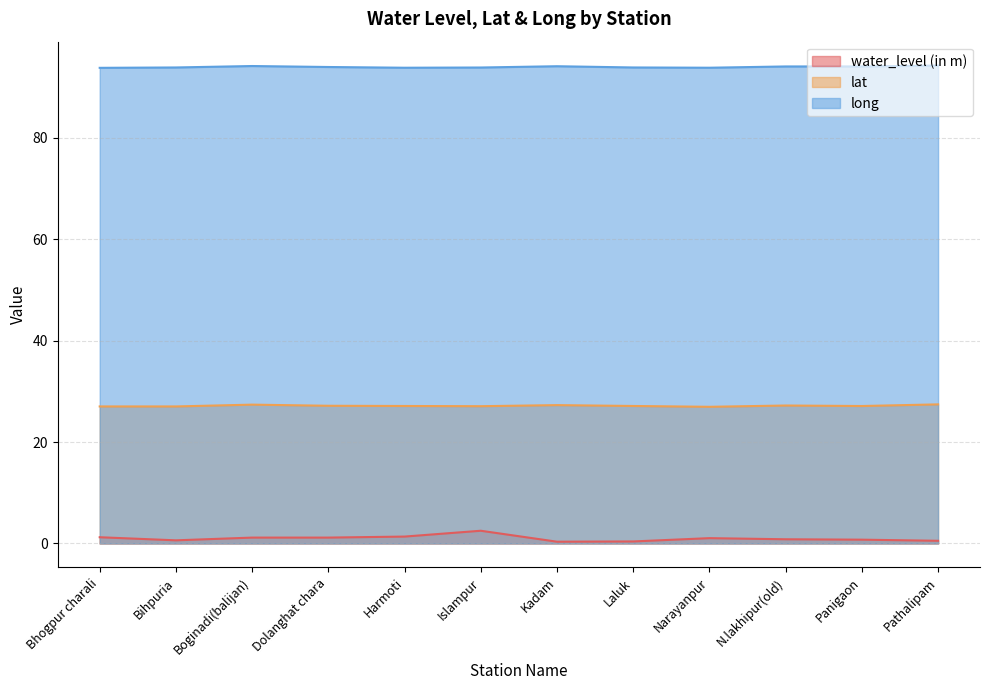

True or false: long has a value of 94.1 at Panigaon.

True